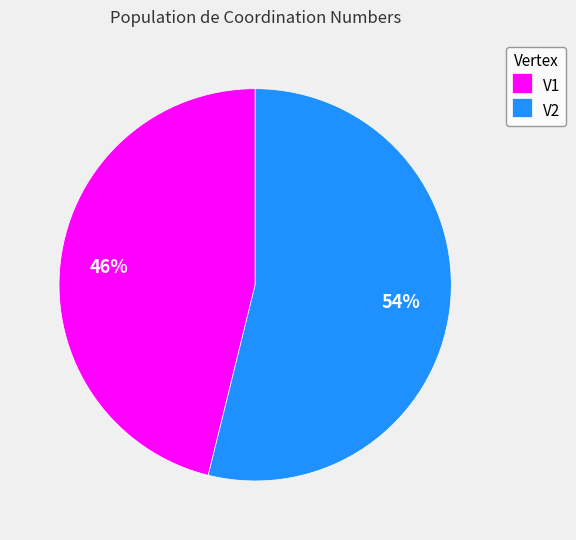

Is it true that V2 is 66% of the pie?

False